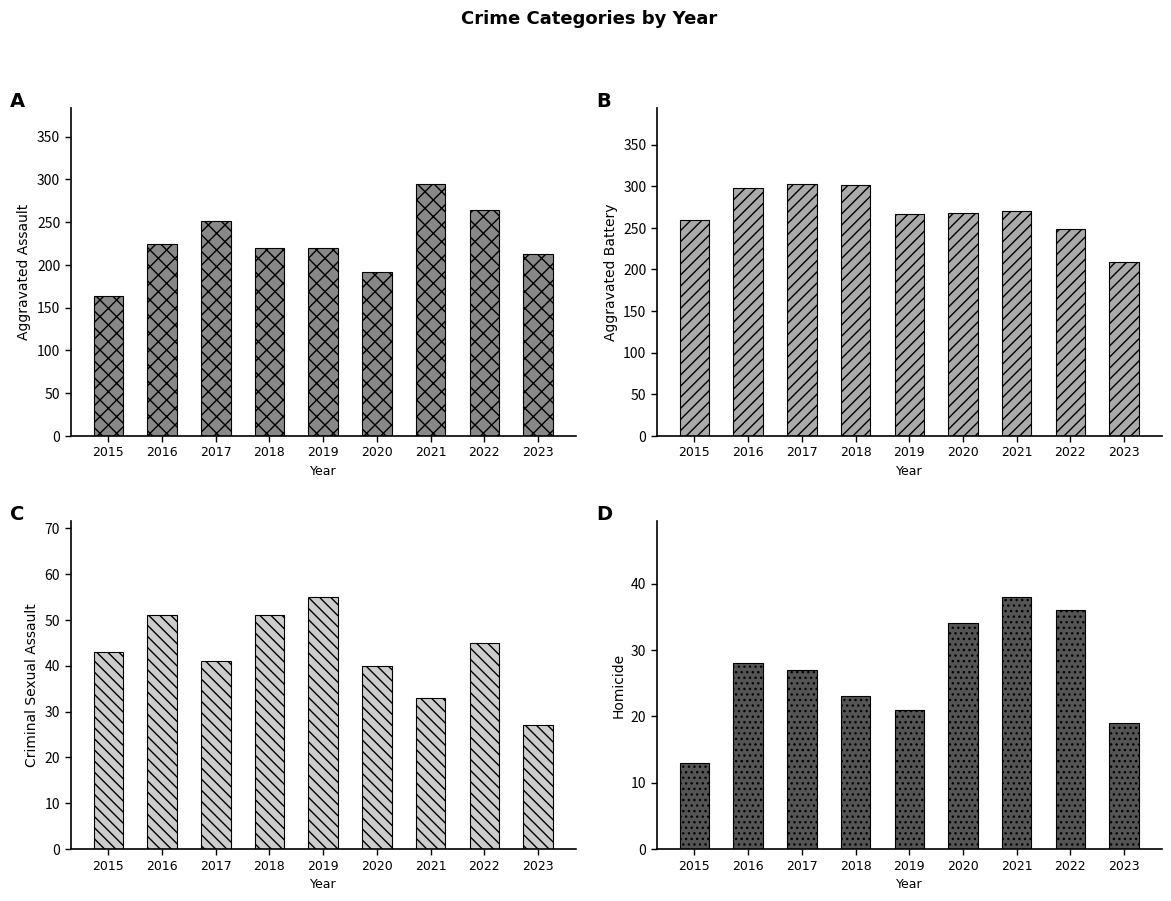

At which label does Criminal Sexual Assault reach its peak?

2019